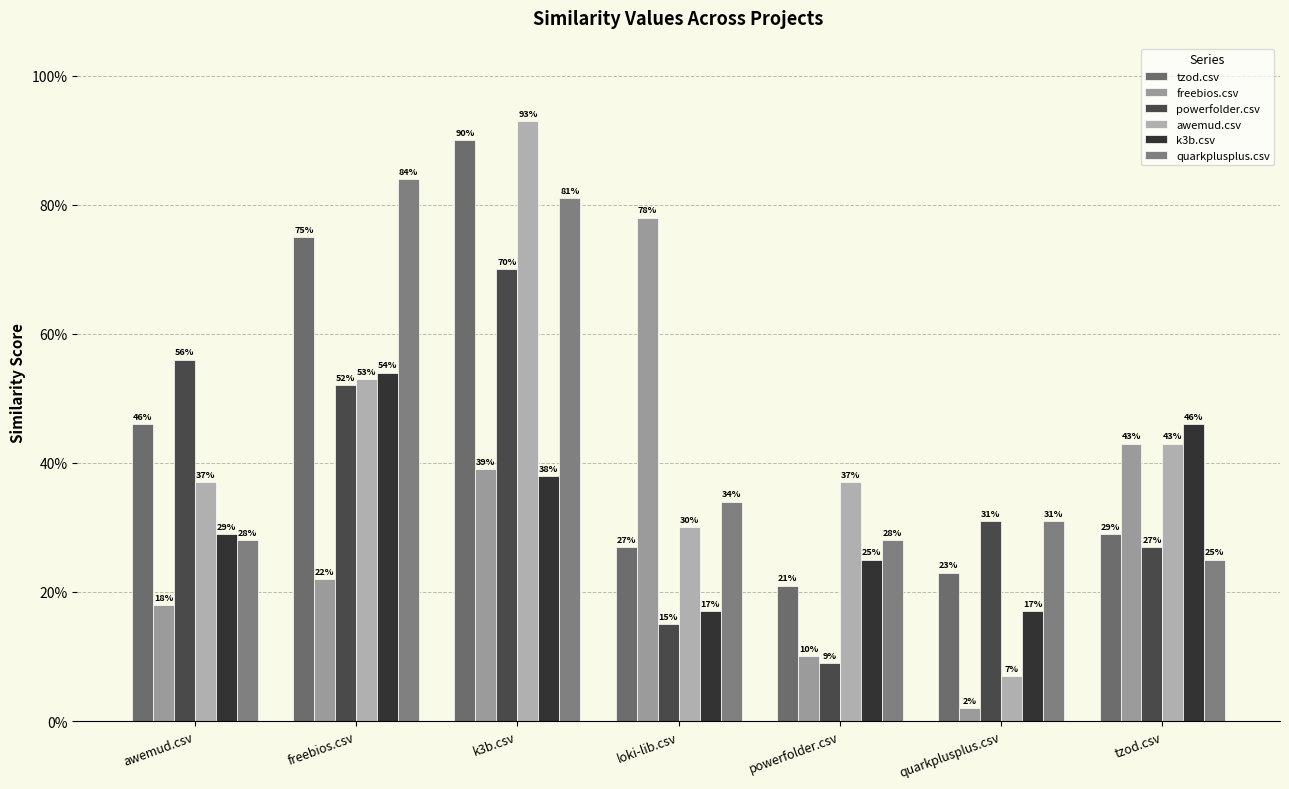

Reading right to left, list all the values displayed in this chart.

tzod.csv: tzod.csv=0.3	quarkplusplus.csv=0.2	powerfolder.csv=0.2	loki-lib.csv=0.3	k3b.csv=0.9	freebios.csv=0.8	awemud.csv=0.5
freebios.csv: tzod.csv=0.4	quarkplusplus.csv=0.0	powerfolder.csv=0.1	loki-lib.csv=0.8	k3b.csv=0.4	freebios.csv=0.2	awemud.csv=0.2
powerfolder.csv: tzod.csv=0.3	quarkplusplus.csv=0.3	powerfolder.csv=0.1	loki-lib.csv=0.1	k3b.csv=0.7	freebios.csv=0.5	awemud.csv=0.6
awemud.csv: tzod.csv=0.4	quarkplusplus.csv=0.1	powerfolder.csv=0.4	loki-lib.csv=0.3	k3b.csv=0.9	freebios.csv=0.5	awemud.csv=0.4
k3b.csv: tzod.csv=0.5	quarkplusplus.csv=0.2	powerfolder.csv=0.2	loki-lib.csv=0.2	k3b.csv=0.4	freebios.csv=0.5	awemud.csv=0.3
quarkplusplus.csv: tzod.csv=0.2	quarkplusplus.csv=0.3	powerfolder.csv=0.3	loki-lib.csv=0.3	k3b.csv=0.8	freebios.csv=0.8	awemud.csv=0.3